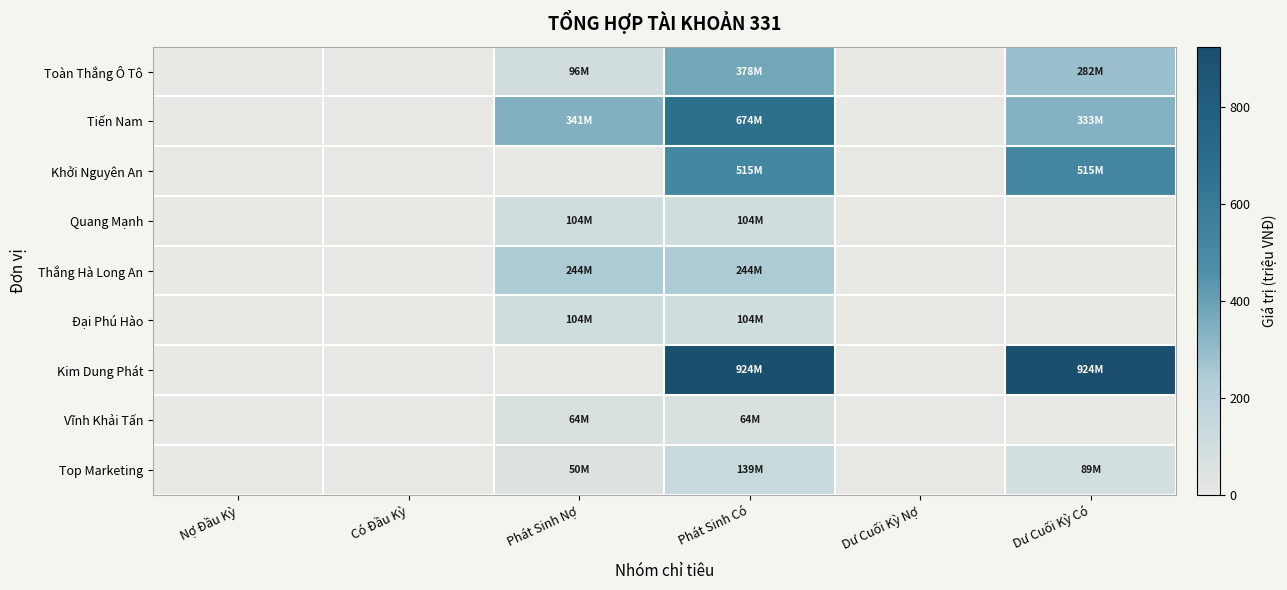

Rank the series at Dư Cuối Kỳ Nợ from lowest to highest value.

Toàn Thắng Ô Tô, Tiến Nam, Khởi Nguyên An, Quang Mạnh, Thắng Hà Long An, Đại Phú Hào, Kim Dung Phát, Vĩnh Khải Tấn, Top Marketing